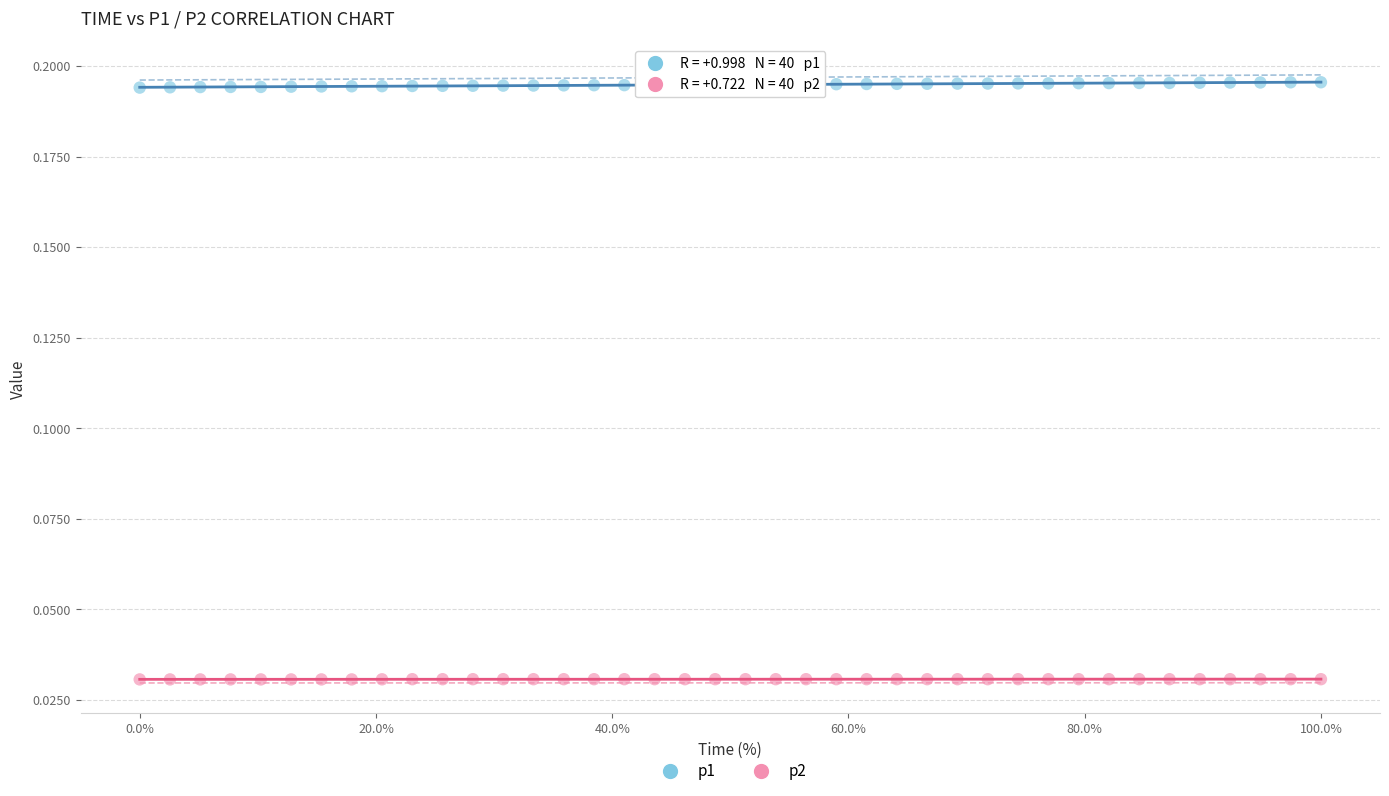

What are all the series names shown in the legend?

p1, p2